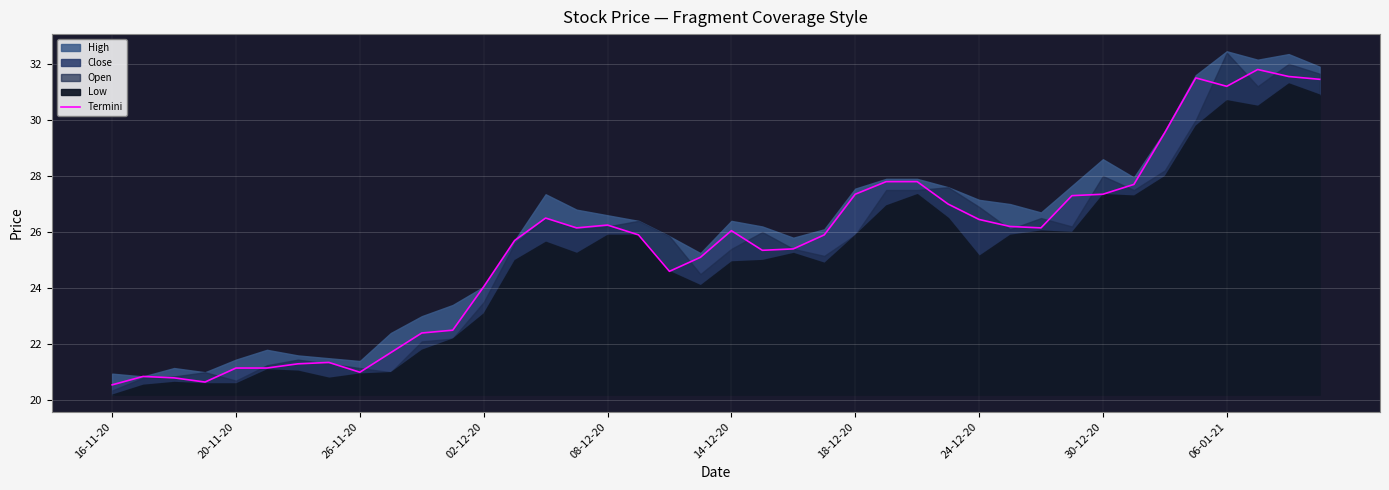

Which has a higher value, 14 or 36?

36